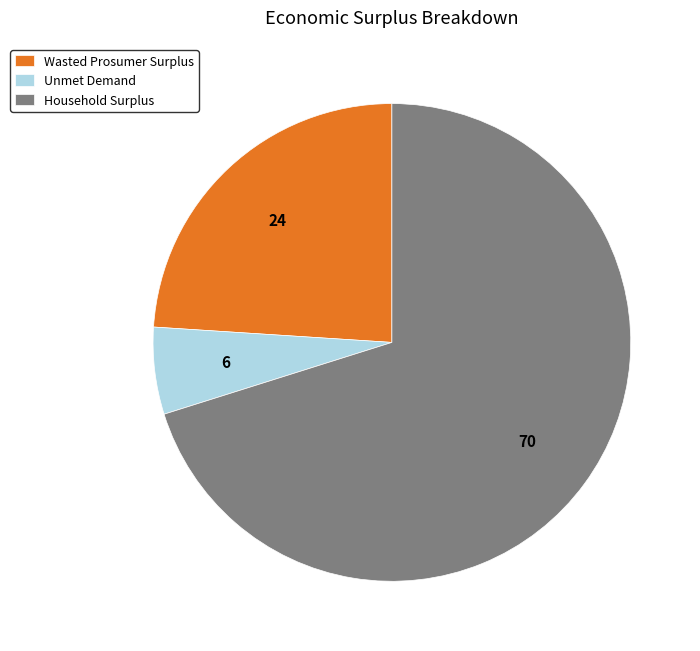

Is the sum of Unmet Demand and Wasted Prosumer Surplus greater than half?

No